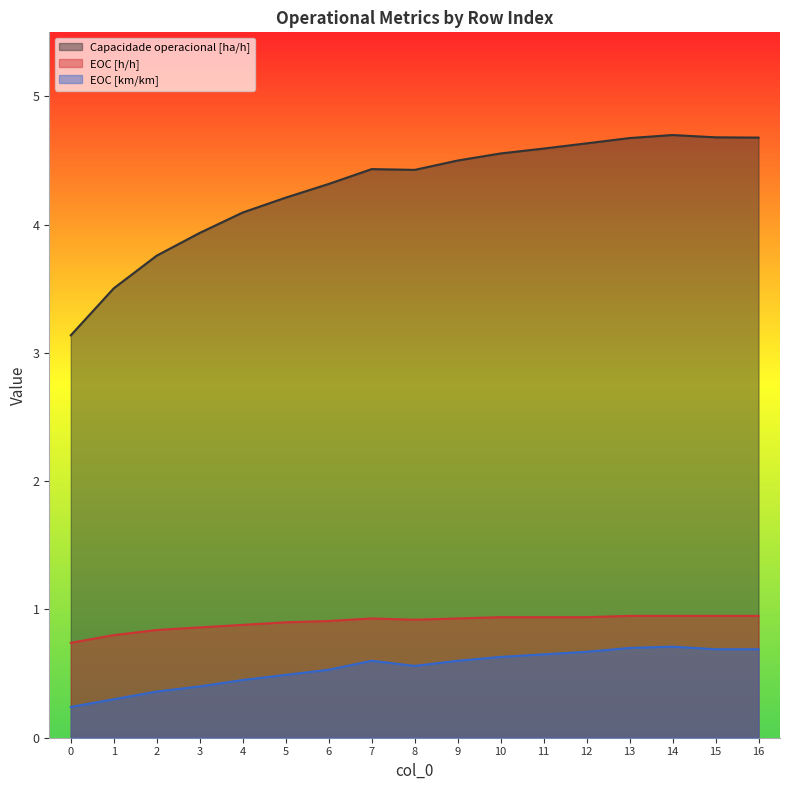

What is the highest value of the EOC [km/km] series?

0.7